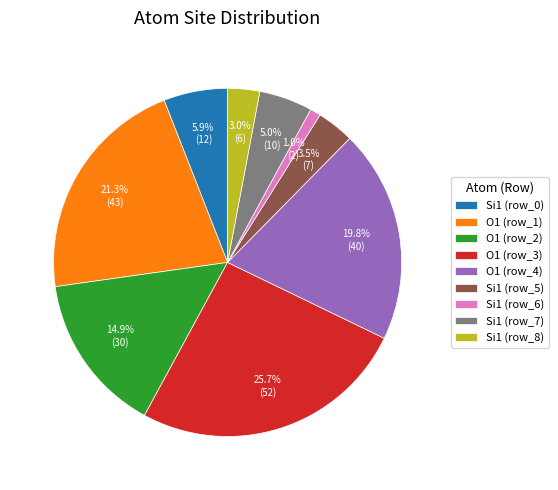

Which has a higher value, O1 (row_2) or O1 (row_4)?

O1 (row_4)